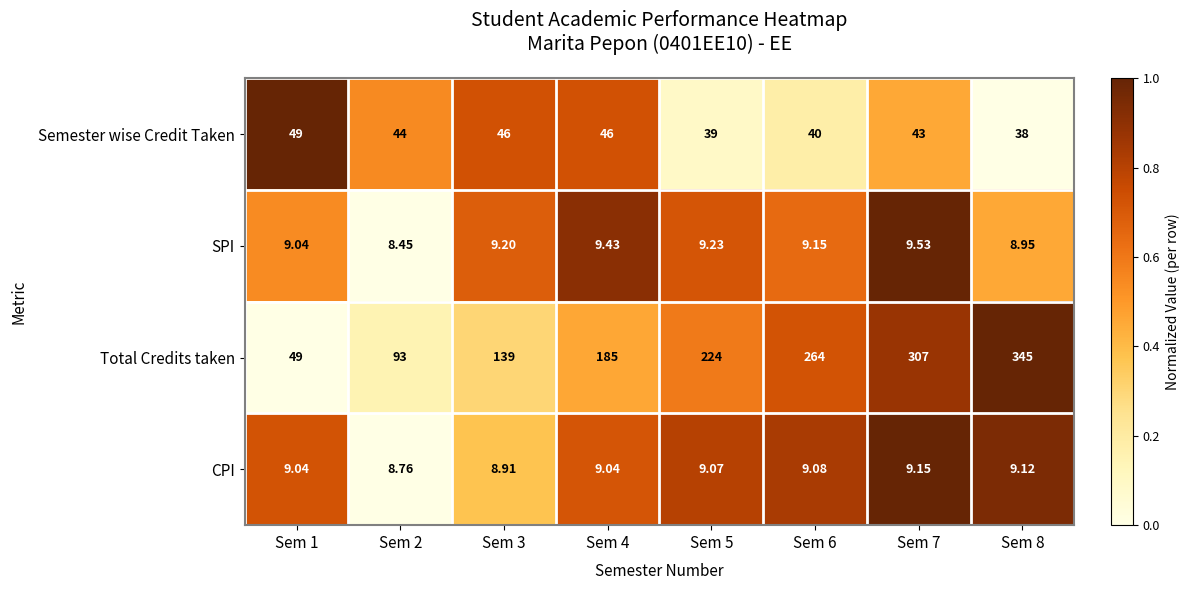

Which series changed the most between Sem 5 and Sem 8?

Total Credits taken